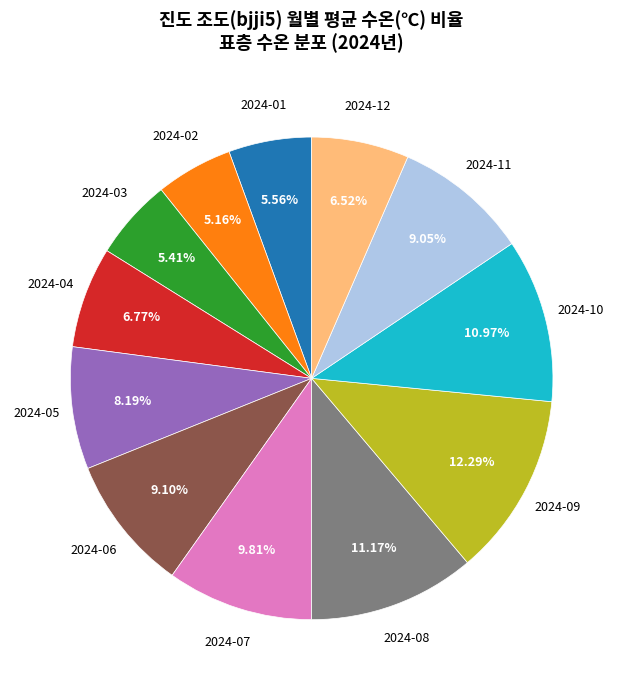

Is there a majority slice in this chart?

No